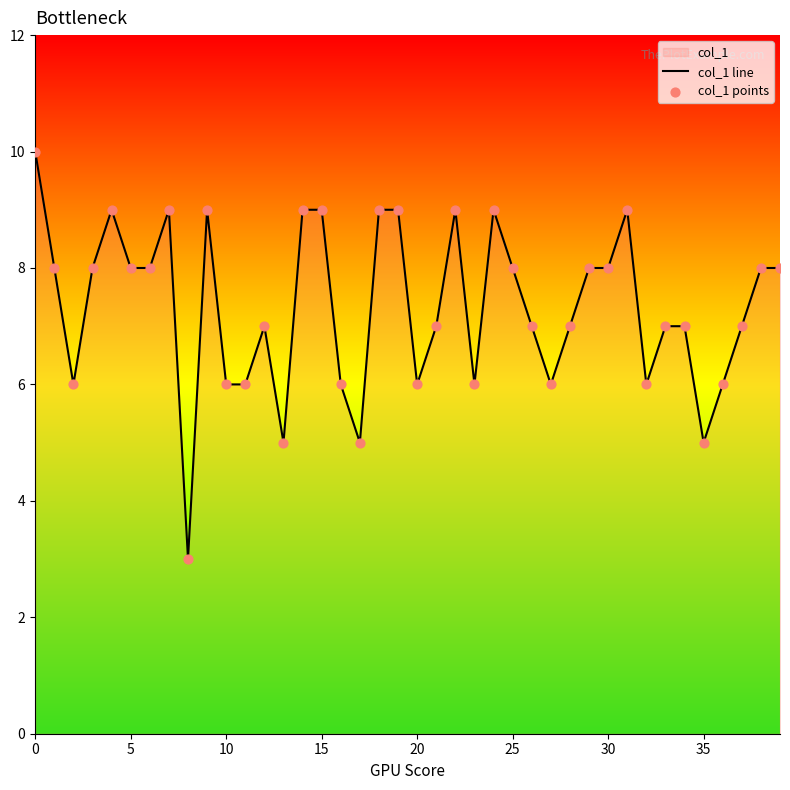

Which series contains the highest Y value?

col_1 line